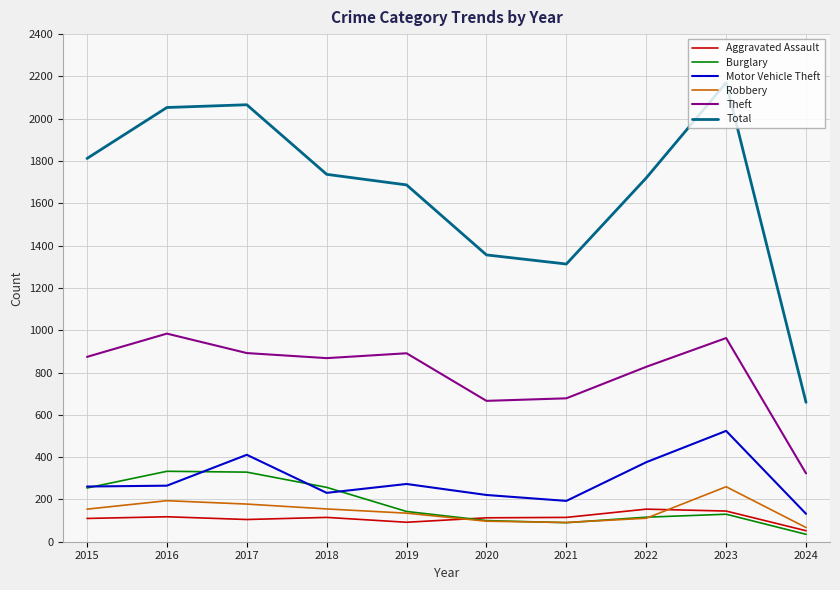

Which series has the largest total across all categories?

Total